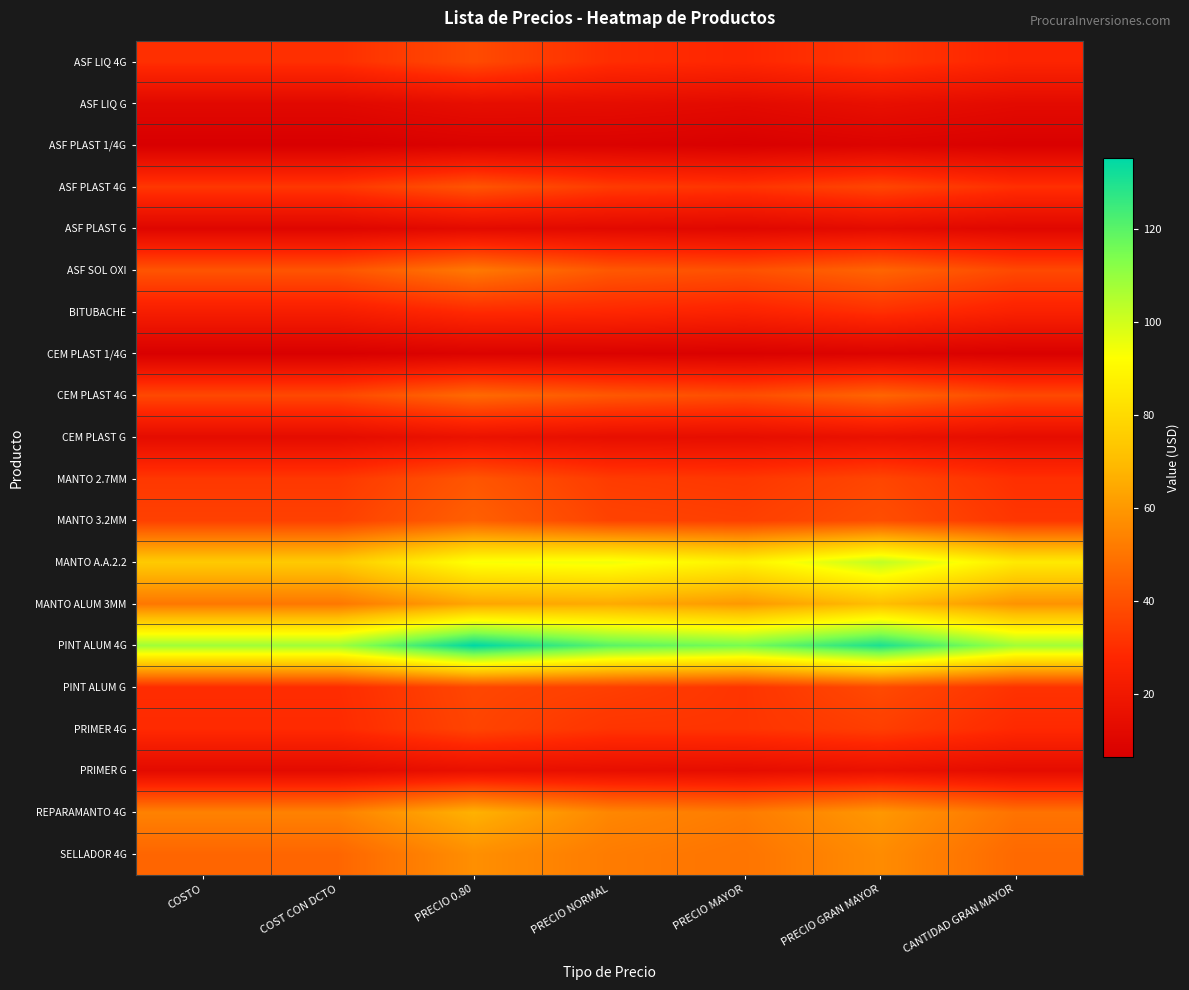

Rank the series by their maximum value, from highest to lowest.

PINT ALUM 4G, MANTO A.A.2.2, MANTO ALUM 3MM, REPARAMANTO 4G, SELLADOR 4G, ASF SOL OXI, CEM PLAST 4G, MANTO 3.2MM, MANTO 2.7MM, ASF PLAST 4G, ASF LIQ 4G, PINT ALUM G, PRIMER 4G, BITUBACHE, CEM PLAST G, PRIMER G, ASF LIQ G, ASF PLAST G, ASF PLAST 1/4G, CEM PLAST 1/4G